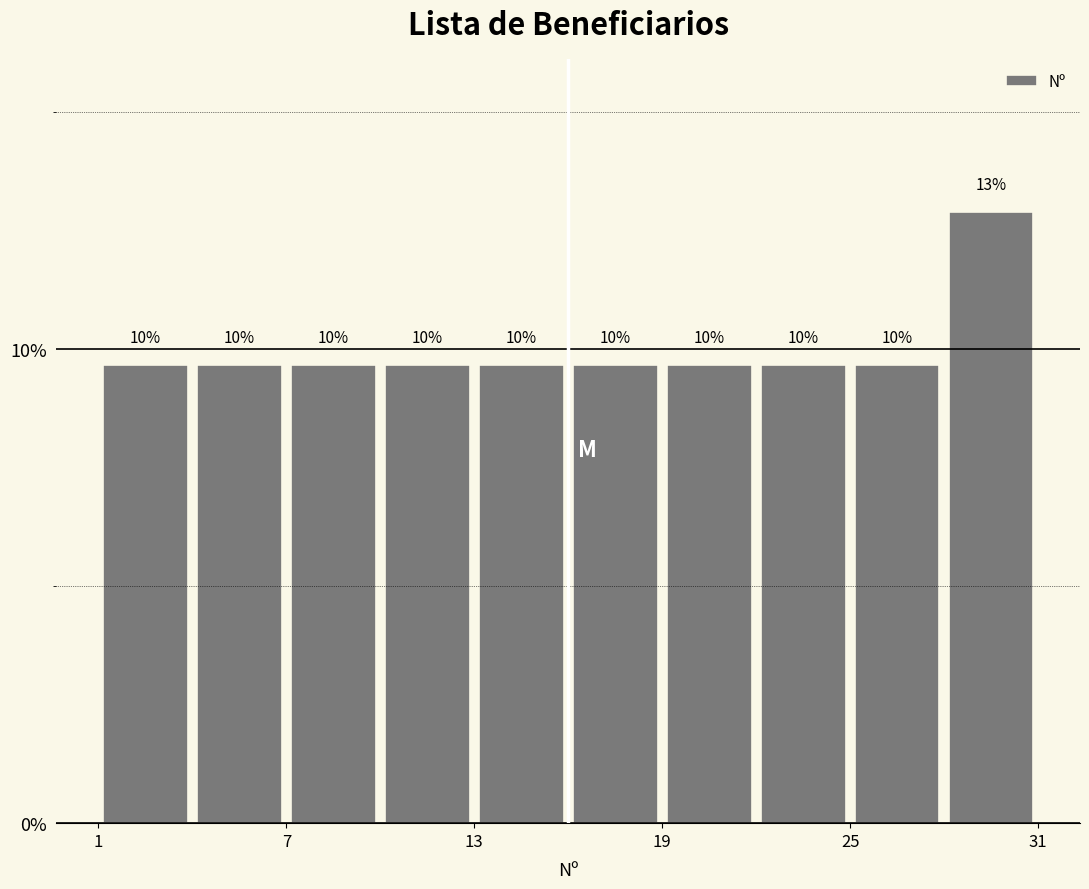

Read against the x-axis, roughly where is the centre of the tallest bar?

30